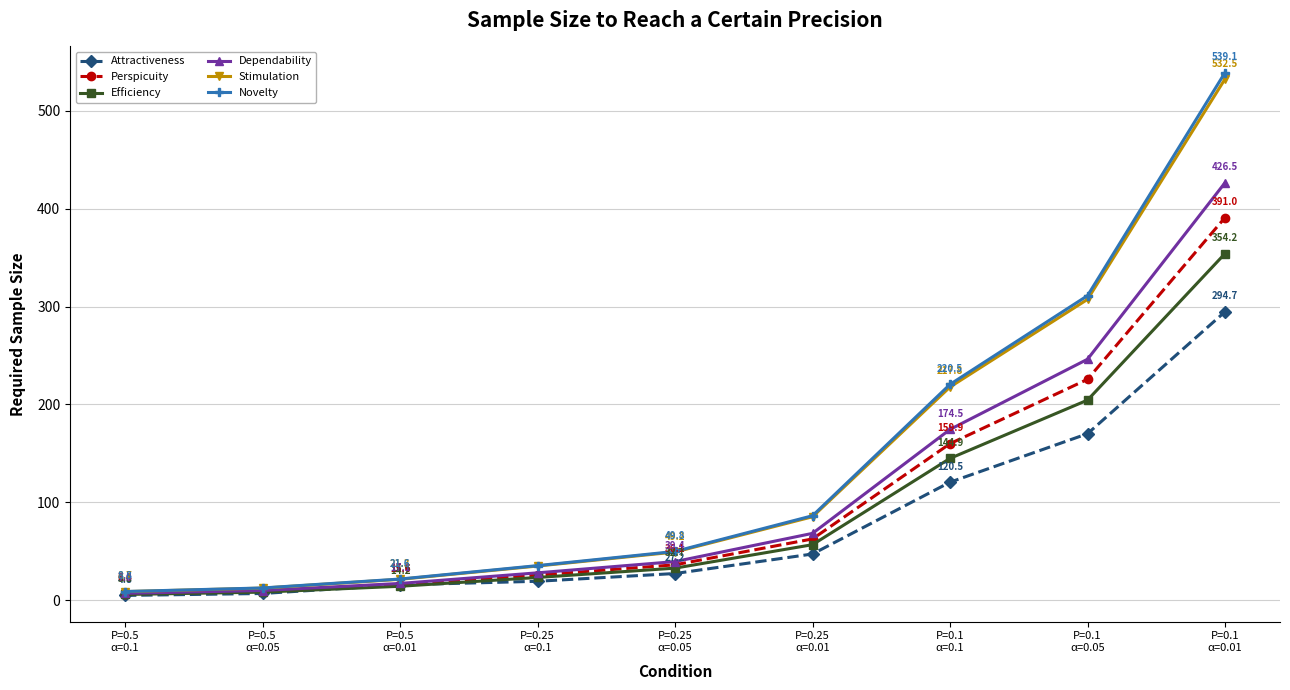

What is the value of the Novelty point at the 5th from the left?

49.8